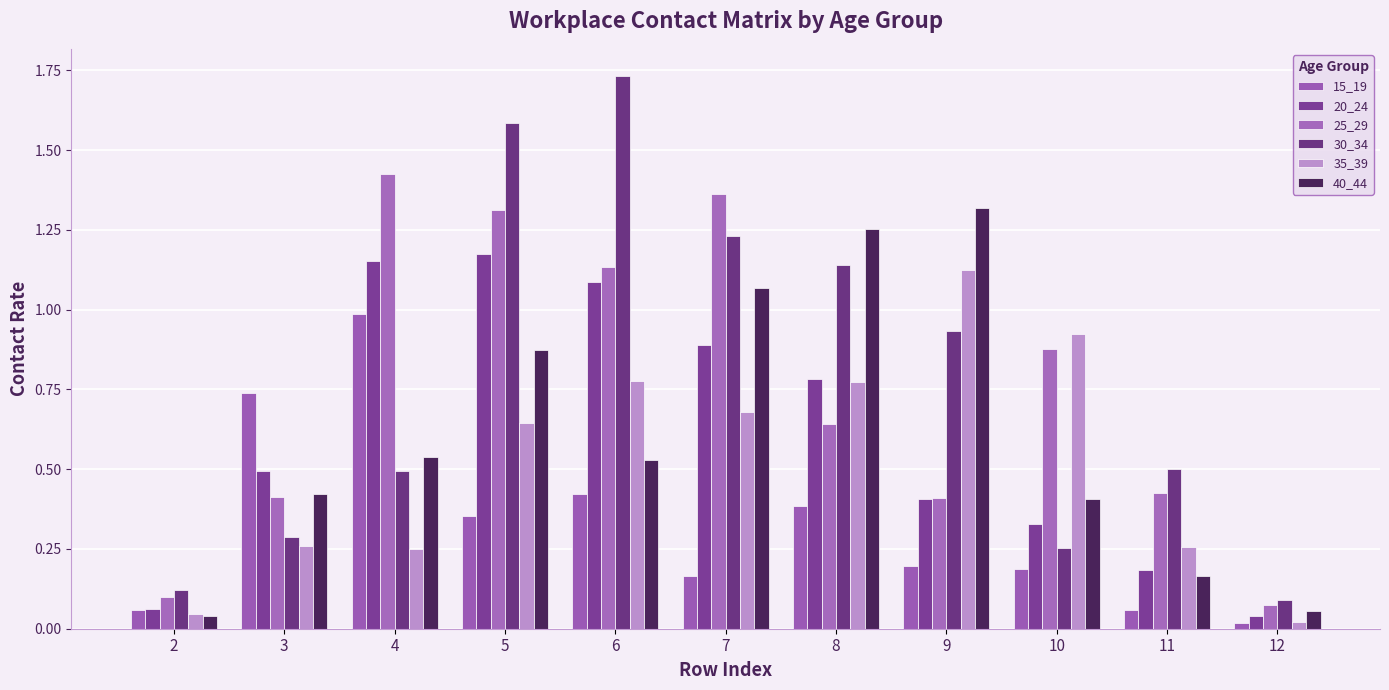

At which label is 30_34 closest to 0?

12